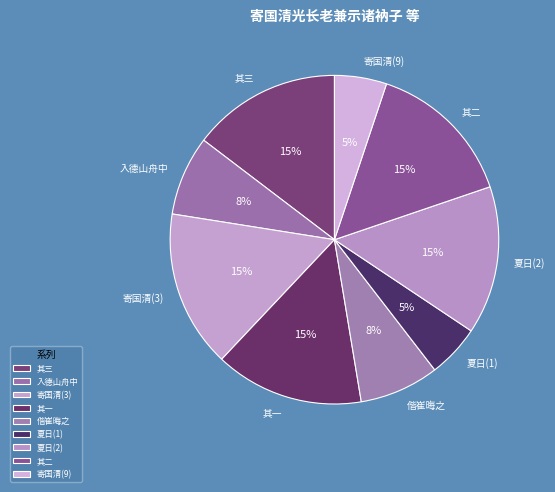

To the nearest percent, what percentage of the pie is 其二?

15%